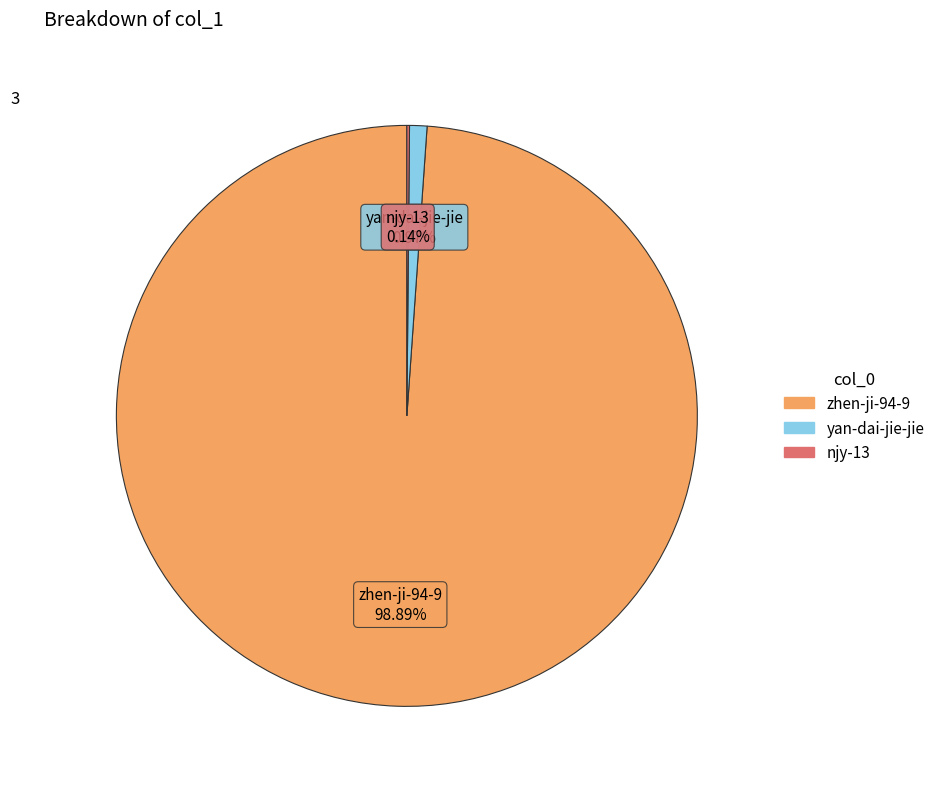

What is the largest slice in the pie chart?

zhen-ji-94-9